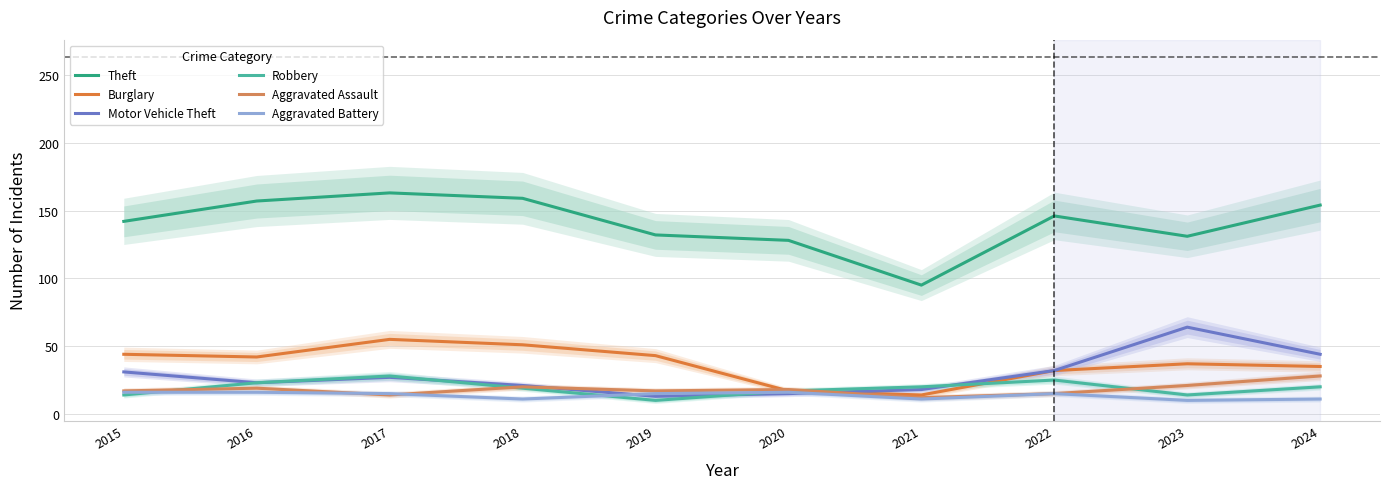

At 2023, list the series in order from smallest to largest.

Aggravated Battery, Robbery, Aggravated Assault, Burglary, Motor Vehicle Theft, Theft